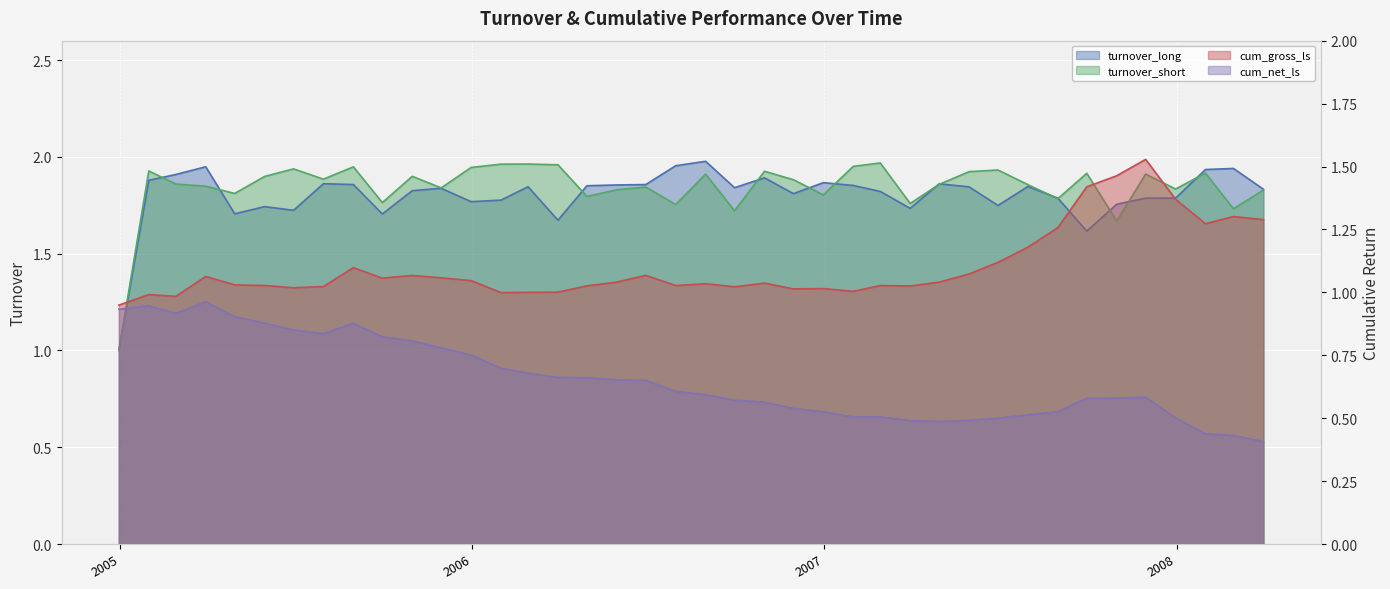

True or false: turnover_short and cum_gross_ls cross at least once.

False